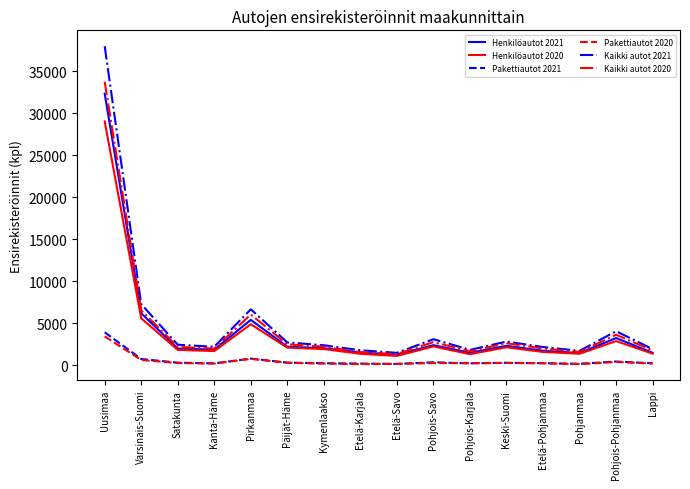

How many series are shown in this chart?

6